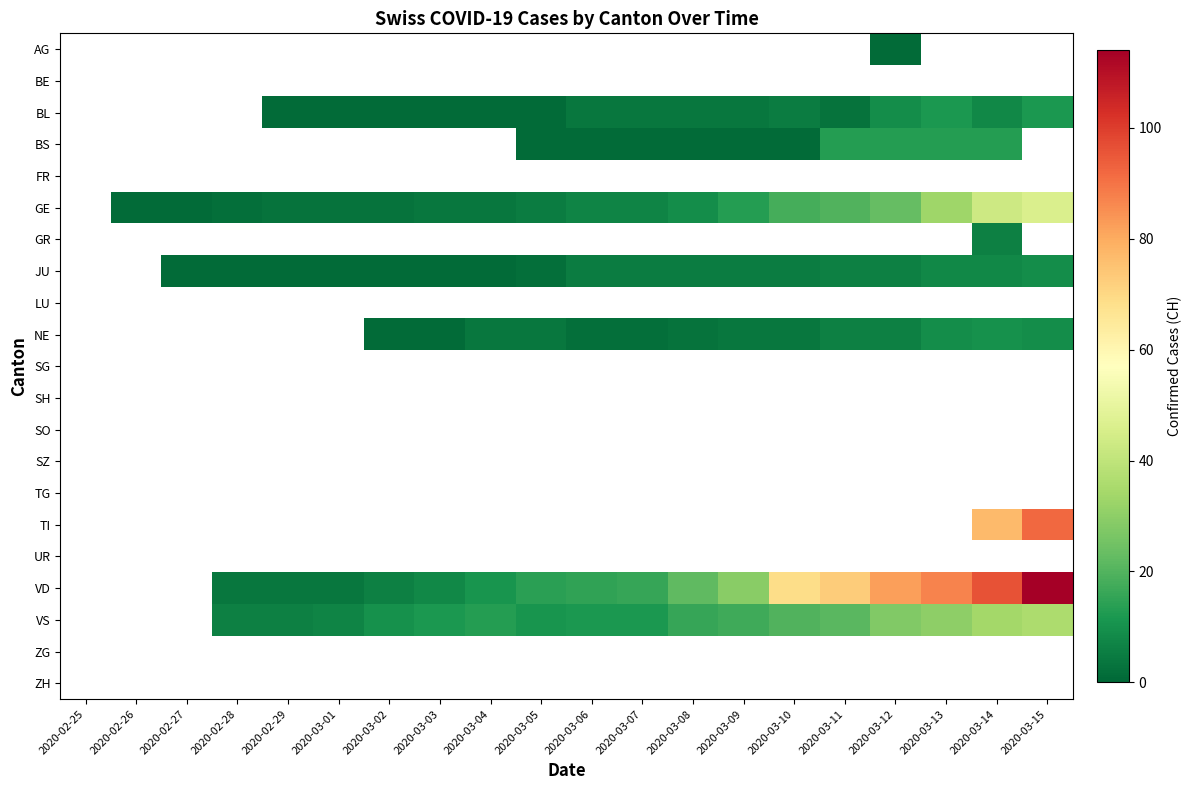

What is the minimum value shown in the chart?

1.0